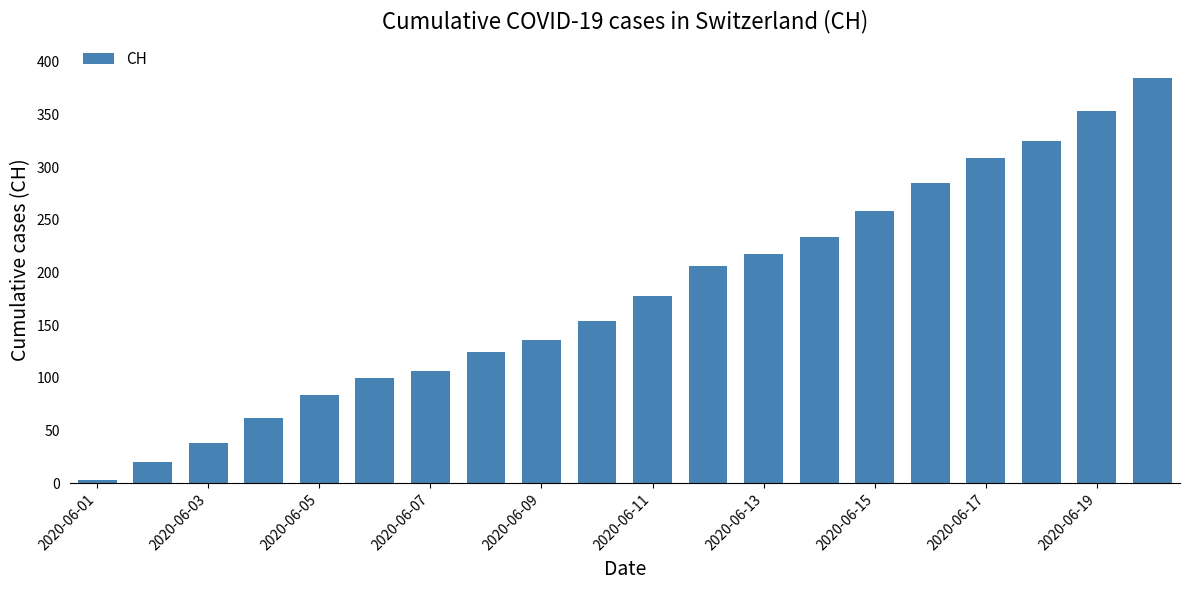

What is the difference between the second highest and second lowest values?

333